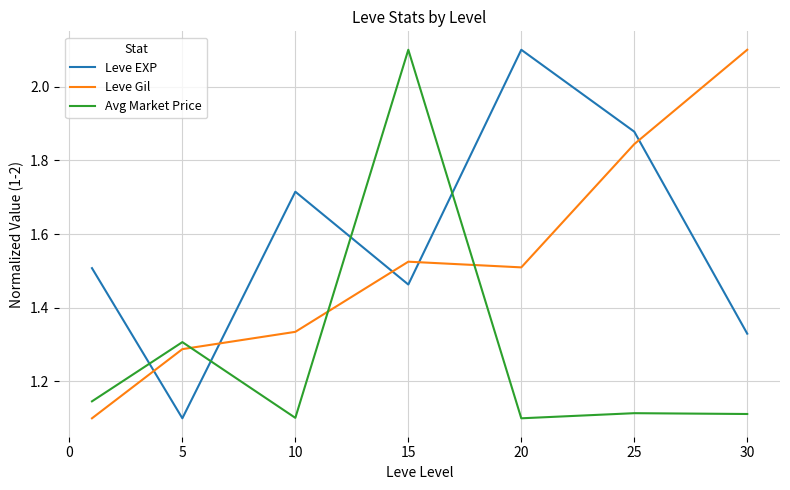

Rank the series by their average value, from lowest to highest.

Avg Market Price, Leve Gil, Leve EXP